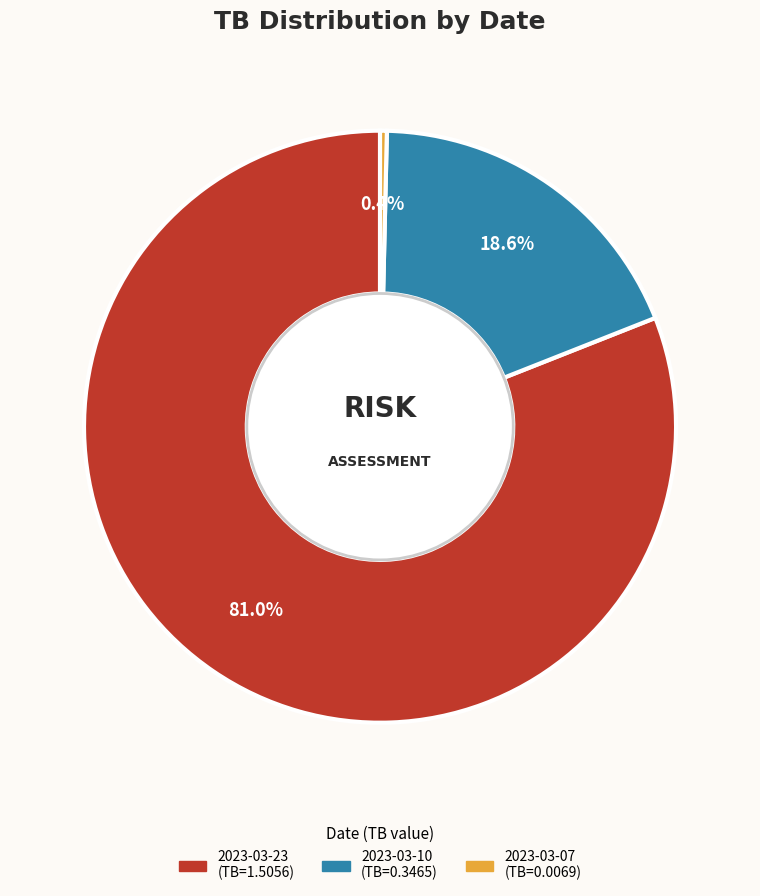

Count the number of slices in the pie.

3